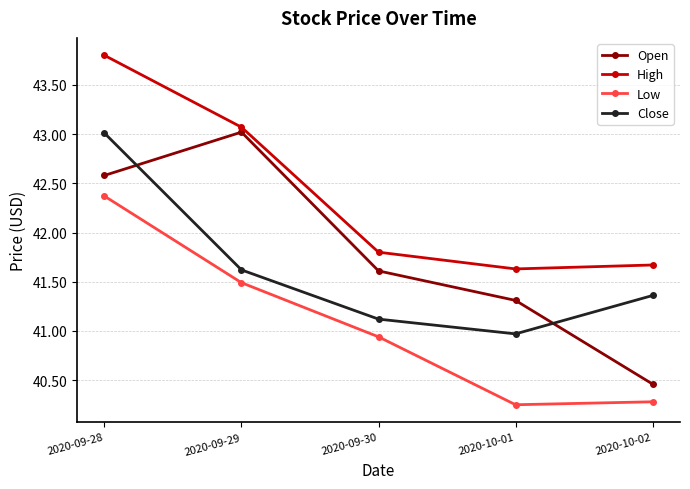

True or false: Open and Low cross at least once.

False